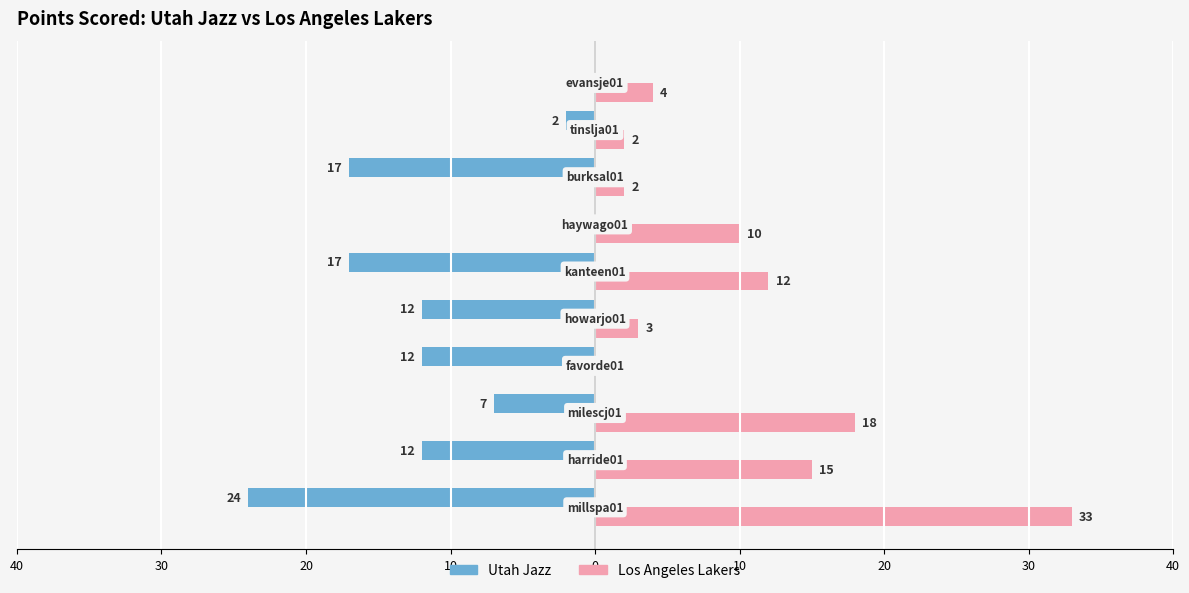

What are all the series names shown in the legend?

Utah Jazz, Los Angeles Lakers